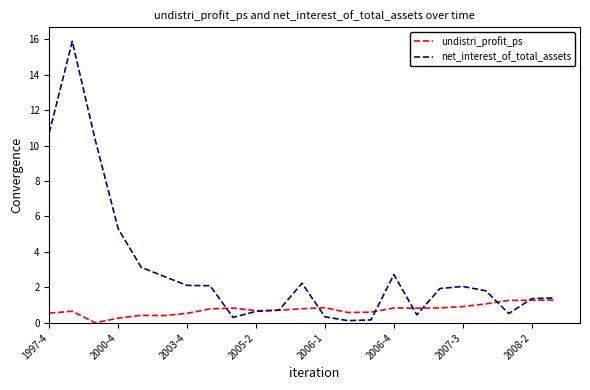

What is the highest value of the undistri_profit_ps series?

1.3